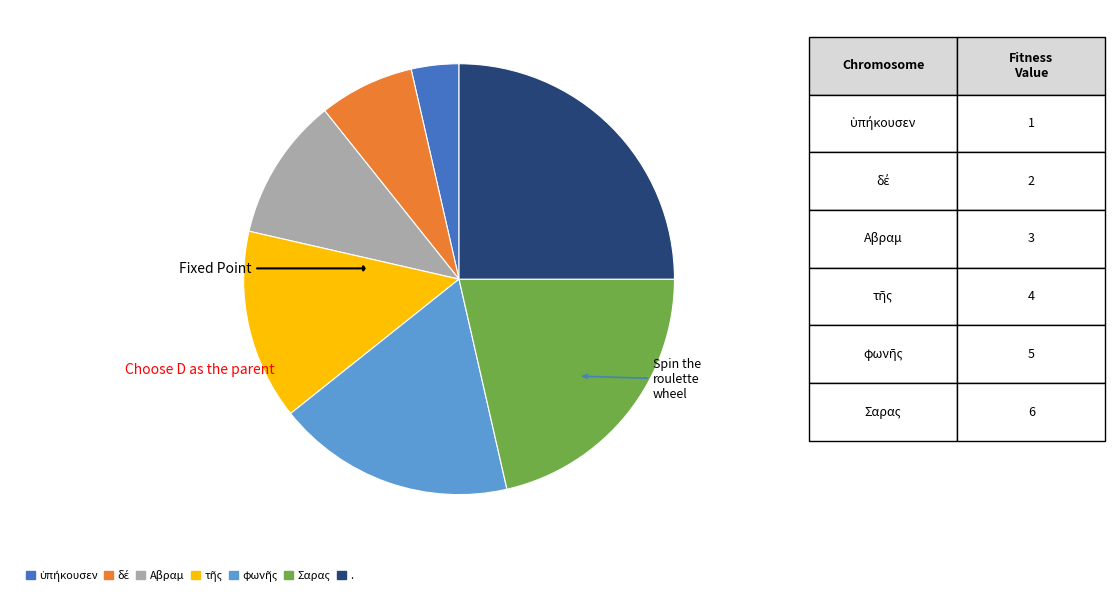

Does Σαρας account for over 50% of the chart?

No